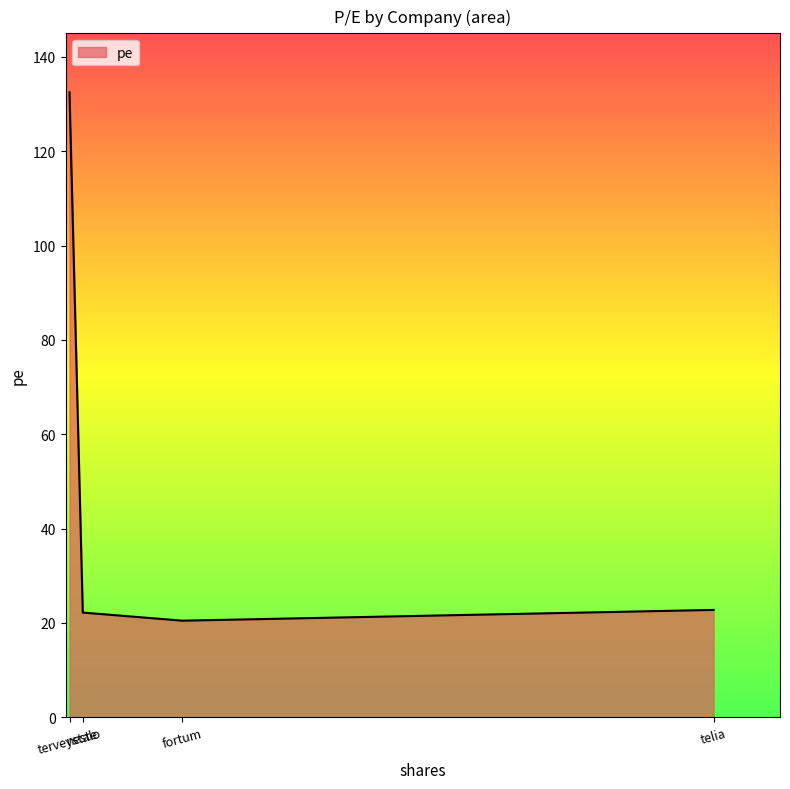

What is the difference between the maximum and minimum values?

112.0